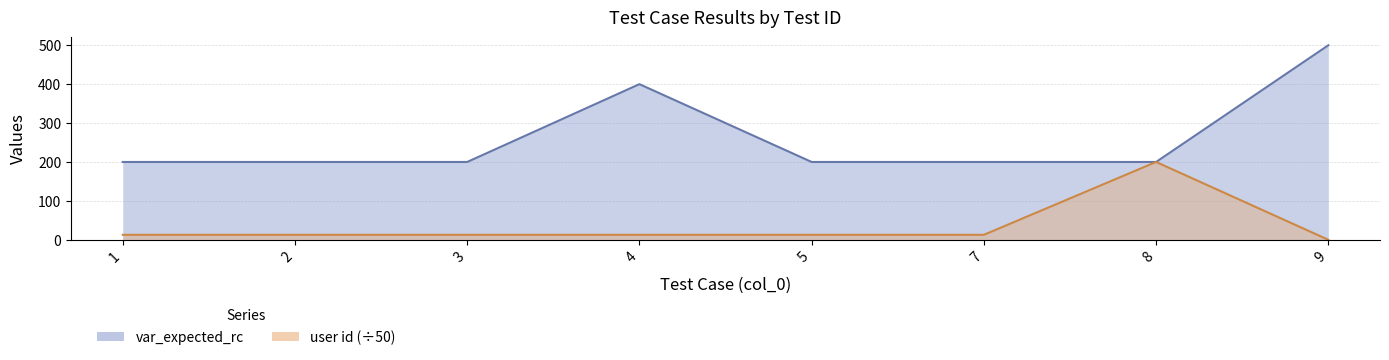

What is the highest value of the var_expected_rc series?

500.0